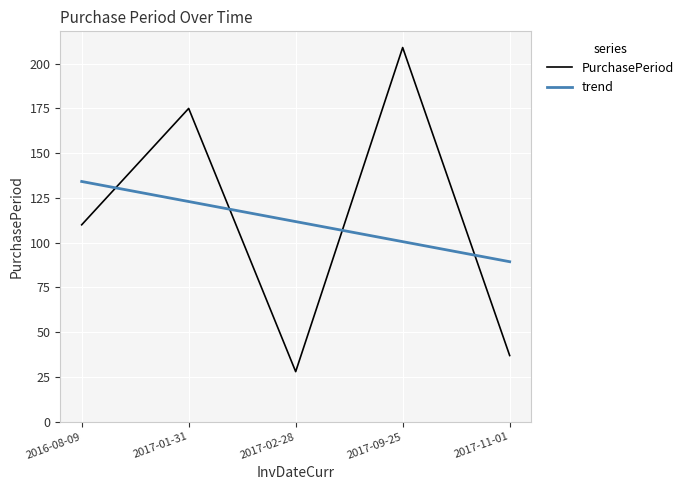

What is the sum of all PurchasePeriod values?

559.0